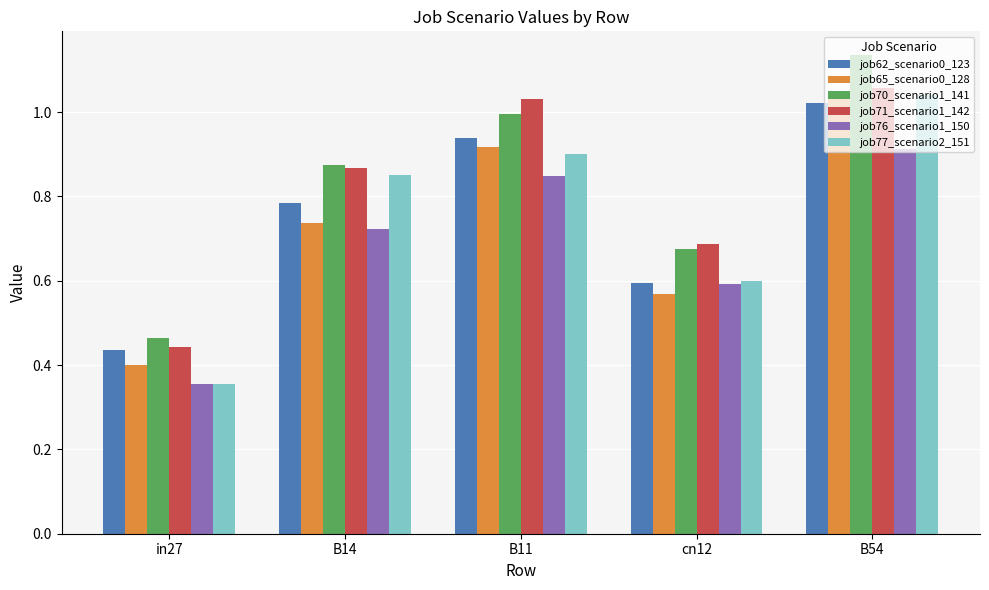

At which label does job77_scenario2_151 reach its minimum?

in27